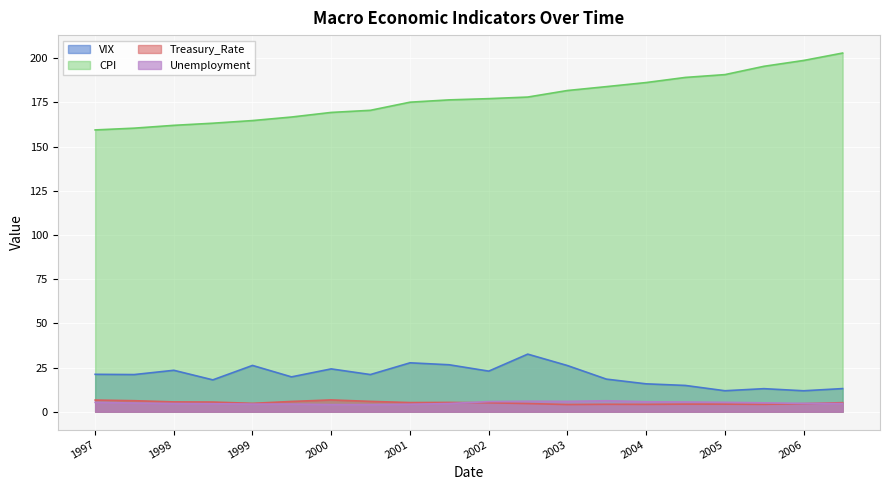

True or false: Treasury_Rate has a value of 5.1 at 2006-07.

True